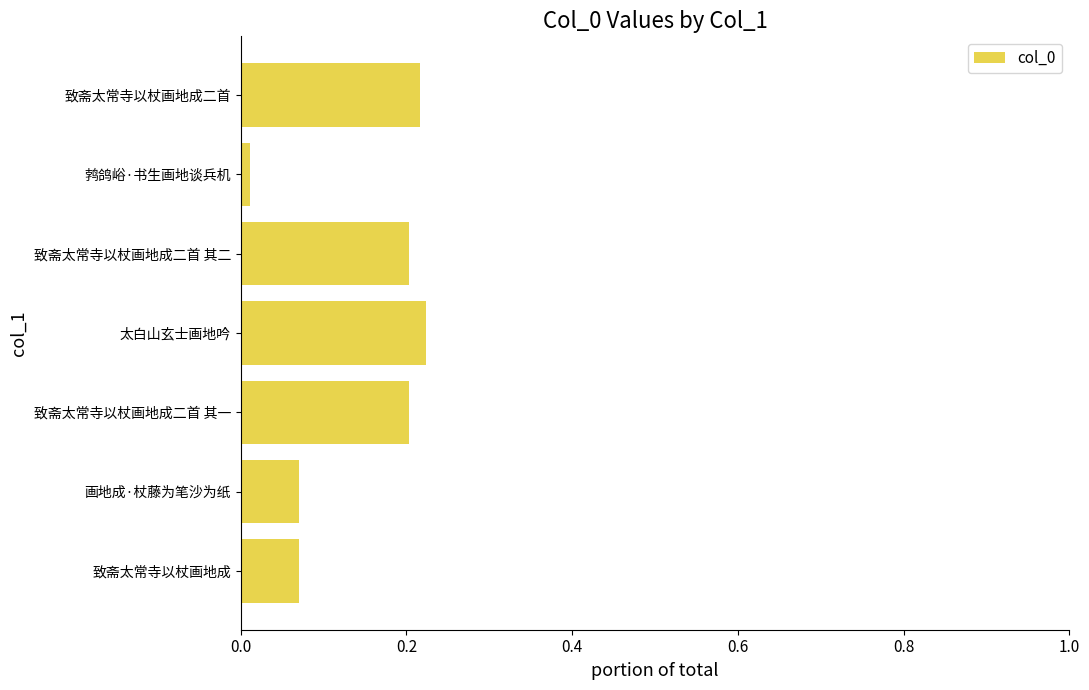

Which label corresponds to the smallest value in the chart?

鹁鸽峪·书生画地谈兵机